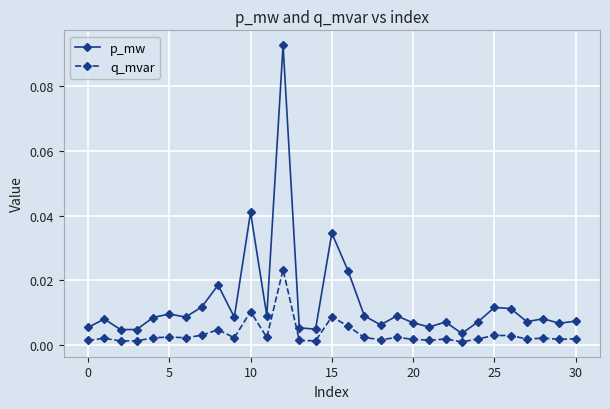

List the series in order of their peak value, lowest first.

q_mvar, p_mw